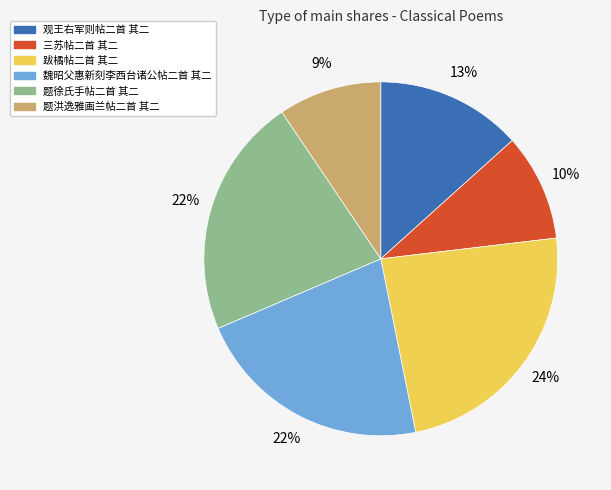

Approximately how many times larger is the value at 跋橘帖二首 其二 compared to 题徐氏手帖二首 其二?

1.1